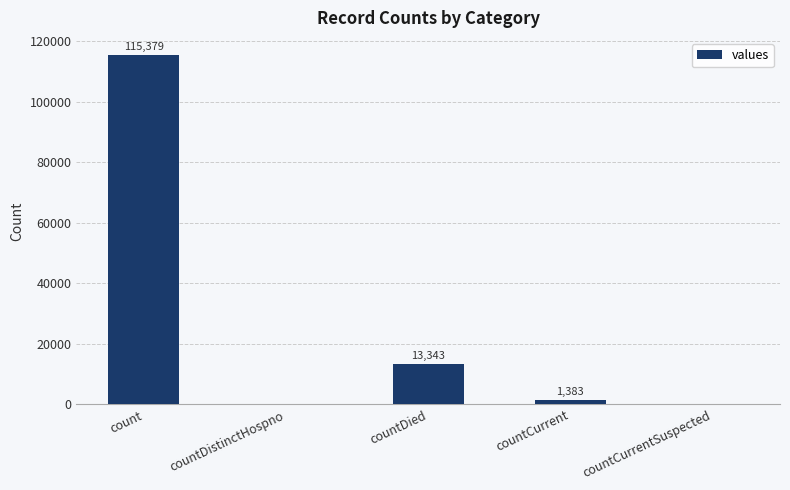

Reading right to left, list all the values displayed in this chart.

0	1383	13343	0	115379